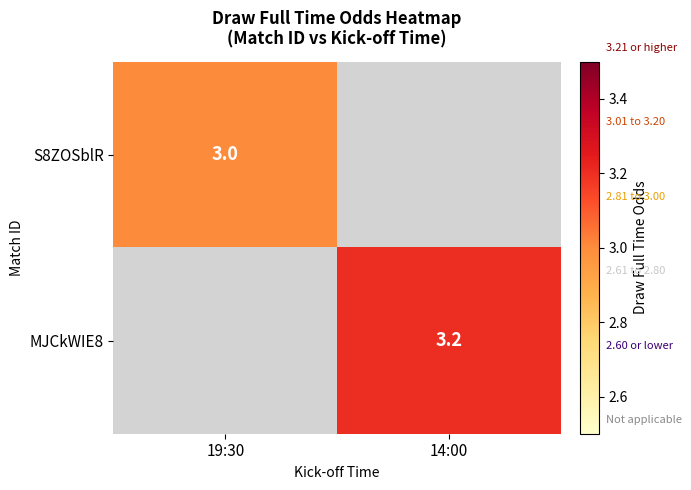

How many categories are shown in the chart?

2